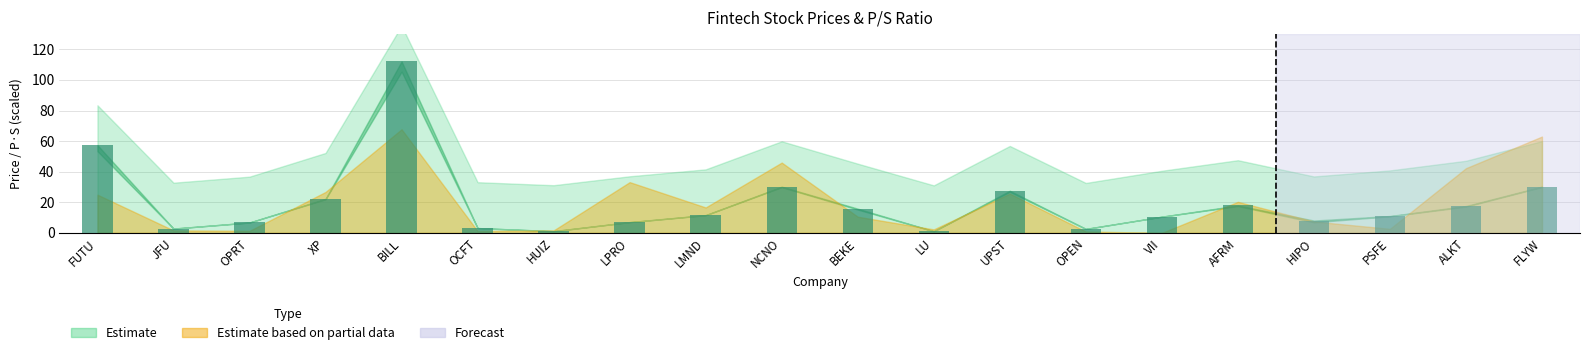

At which label is the value closest to 56?

FUTU